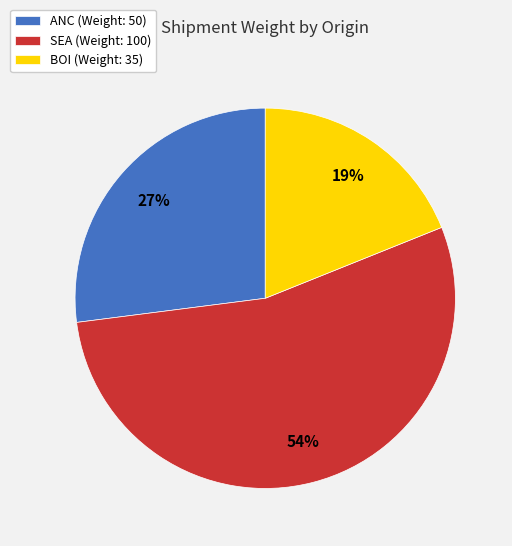

Is ANC the majority of the pie?

No